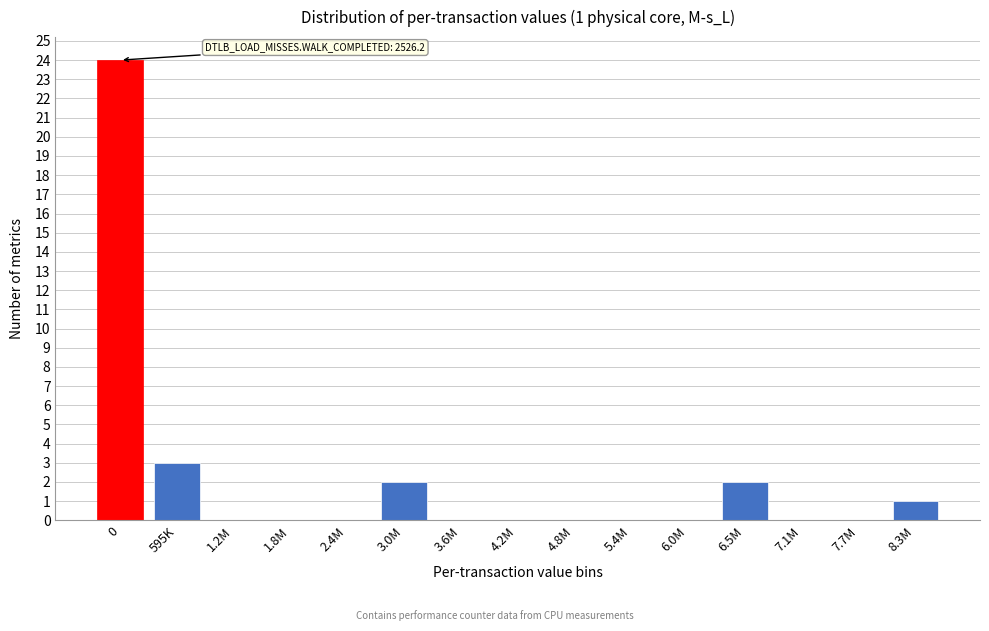

Reading left to right, what are all the values shown in this chart?

0=24	595K=3	1.2M=0	1.8M=0	2.4M=0	3.0M=2	3.6M=0	4.2M=0	4.8M=0	5.4M=0	6.0M=0	6.5M=2	7.1M=0	7.7M=0	8.3M=1